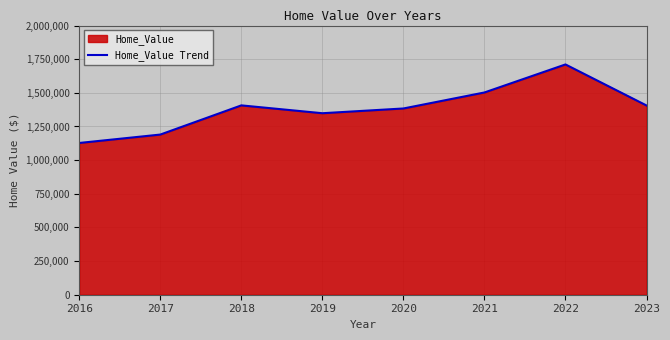

How many interior local valleys (lower than both neighbors) does the data have?

1